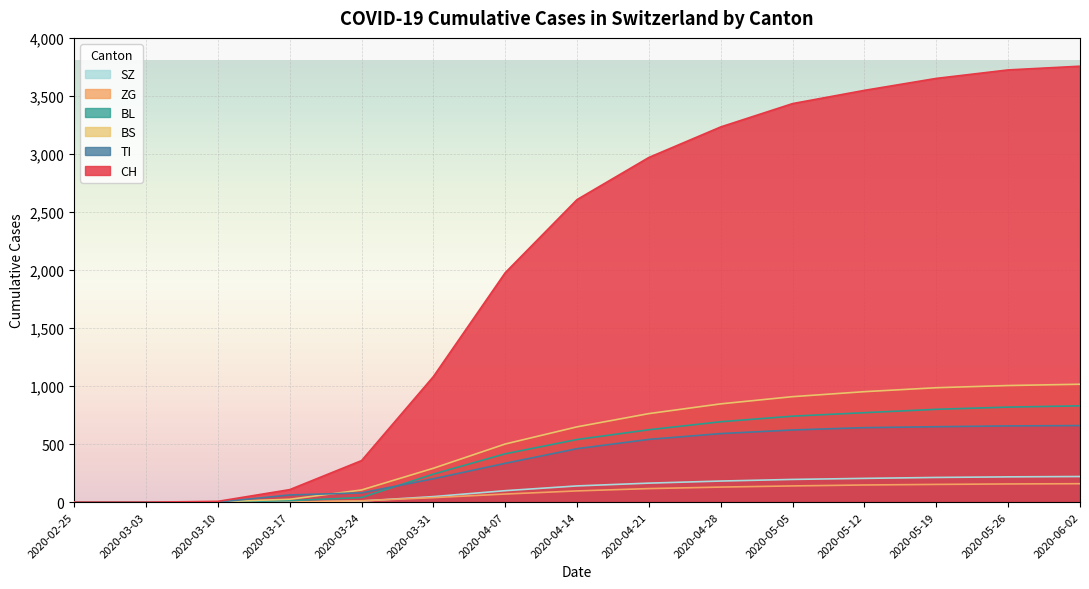

How many lines are shown in the chart?

6